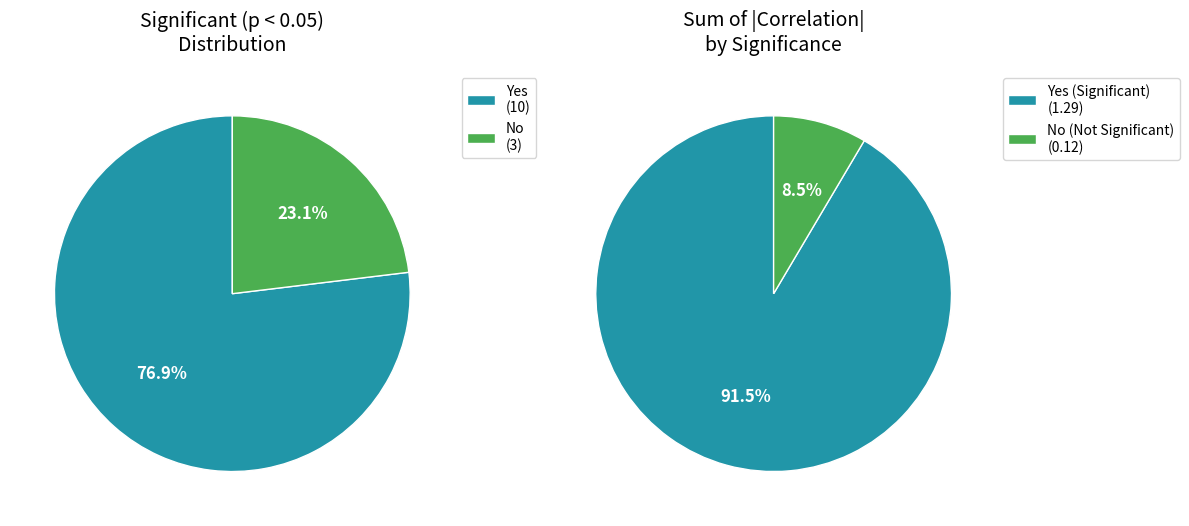

To the nearest percent, what is the difference between the largest and smallest slice percentages?

54%